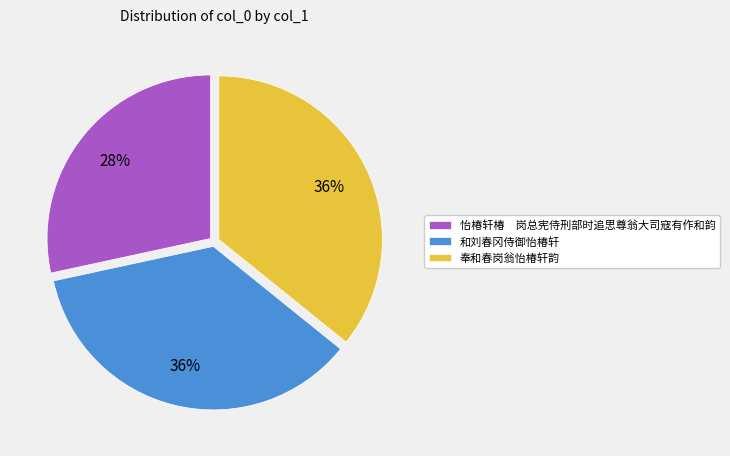

Does any single category account for the majority?

No